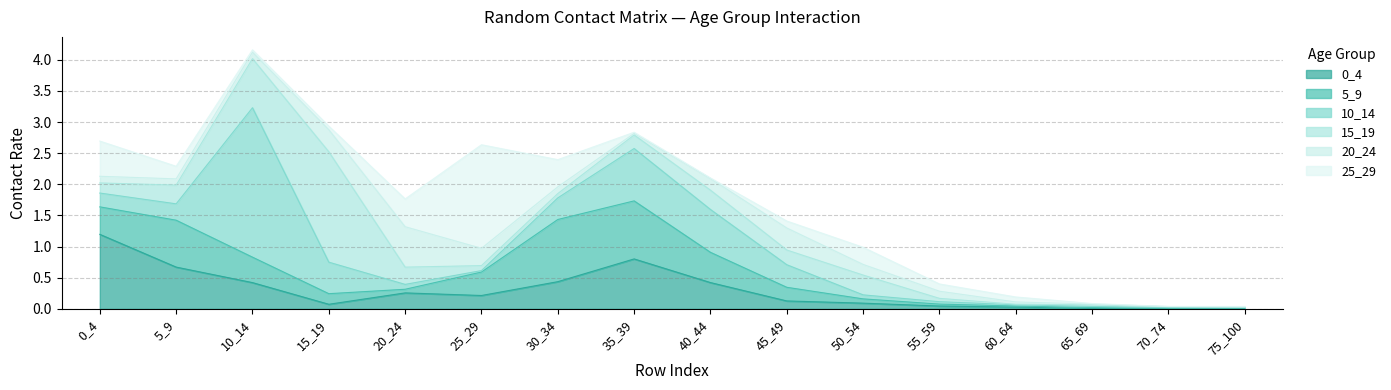

What is the sum of all 5_9 values?

5.0